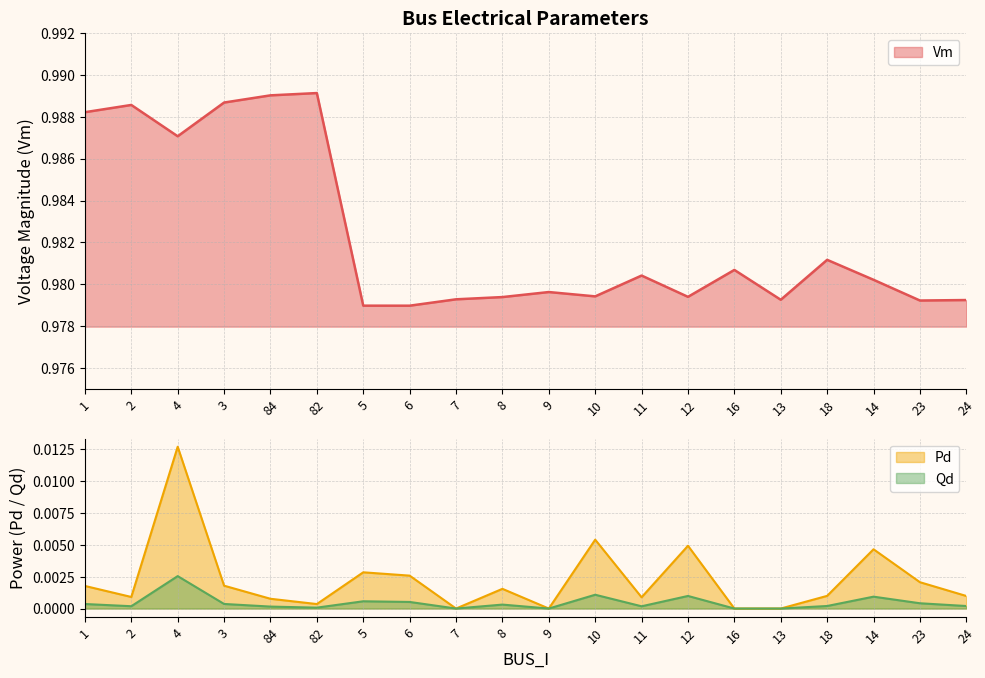

Where is Vm nearest to the value 0?

6